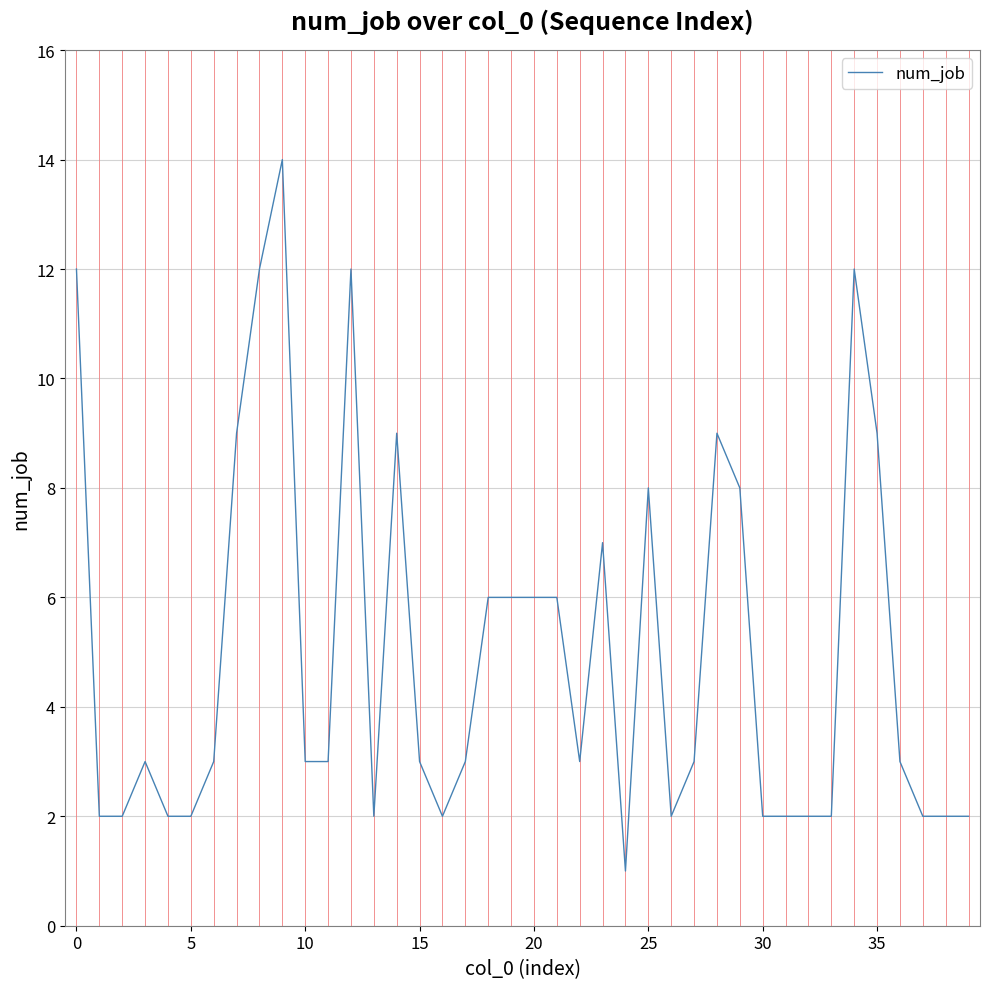

What is the sum of all values?

201